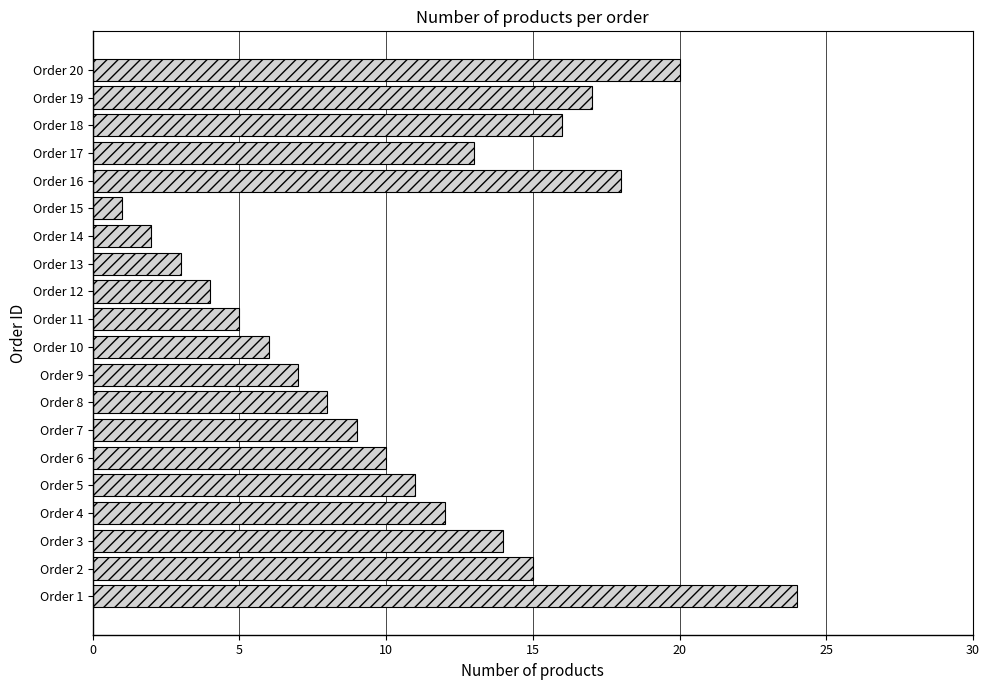

What is the change in value from Order 1 to Order 7?

-15